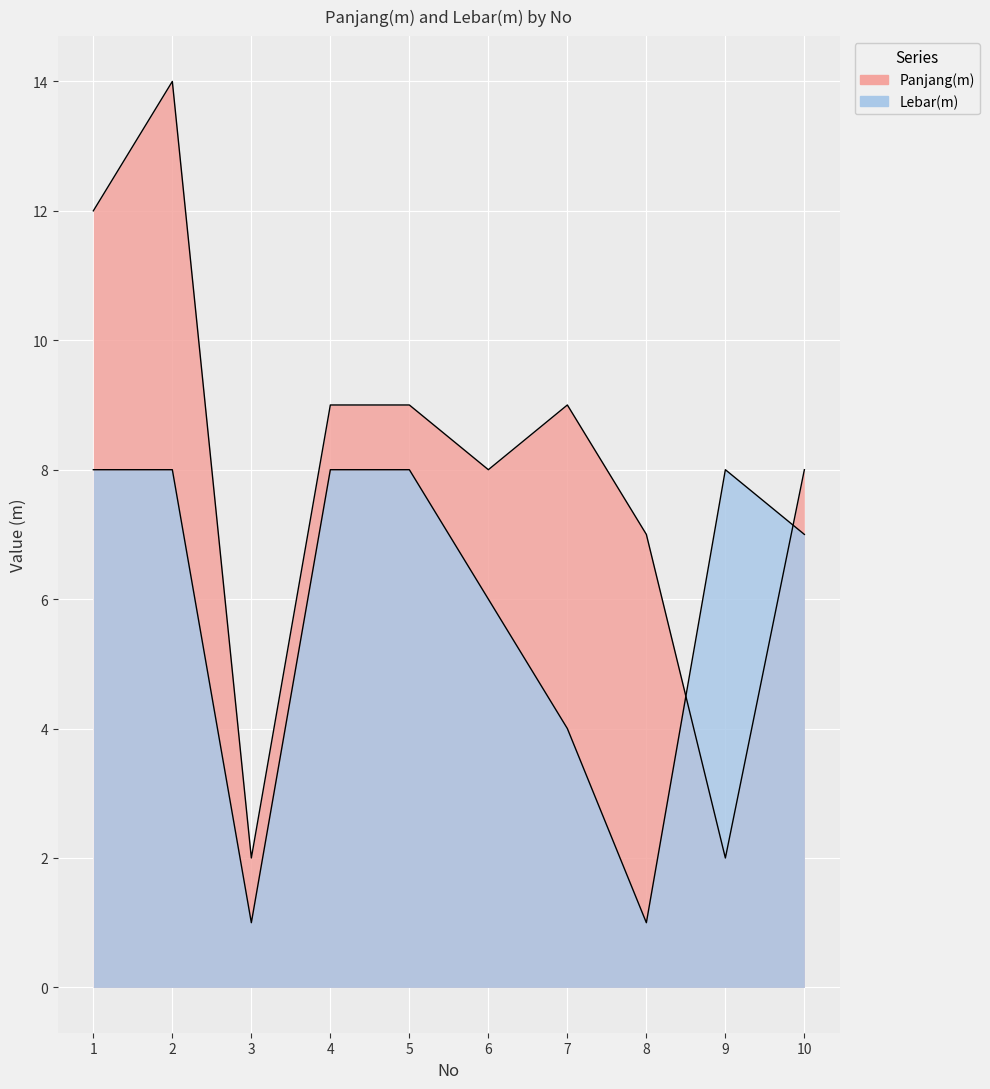

Which series ends up on top after the final intersection of Lebar(m) and Panjang(m)?

Panjang(m)